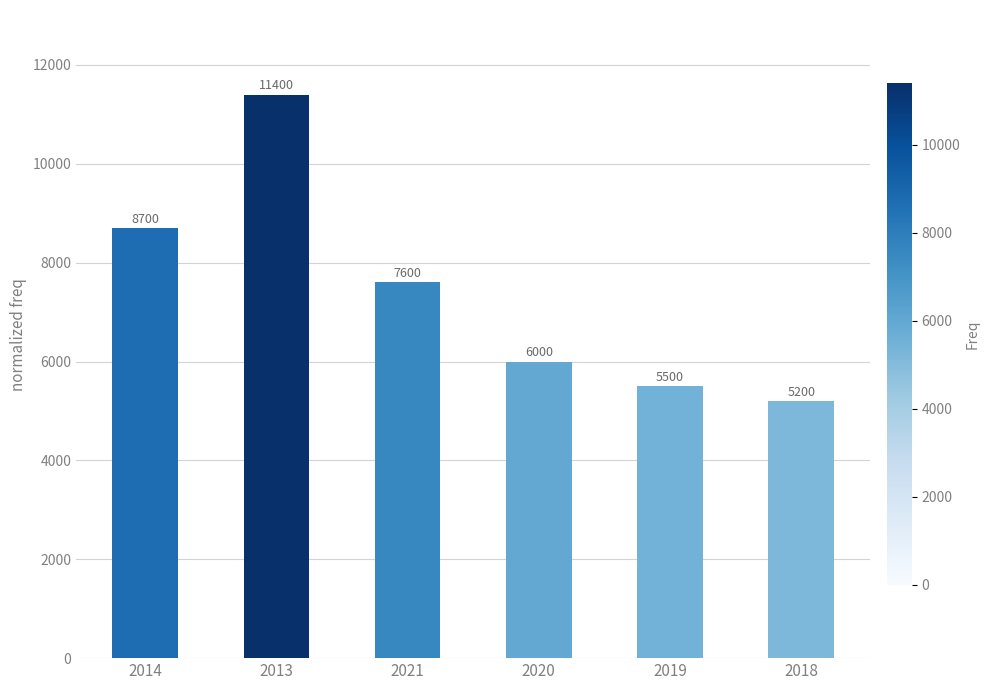

What value does the data have at 2020, to the nearest 100?

6000